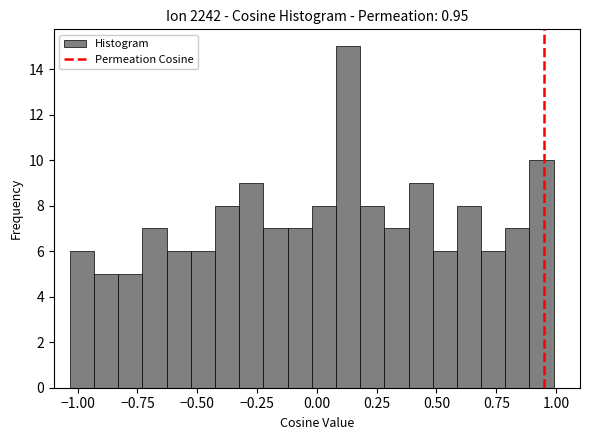

Read against the x-axis, roughly where is the centre of the tallest bar?

0.15